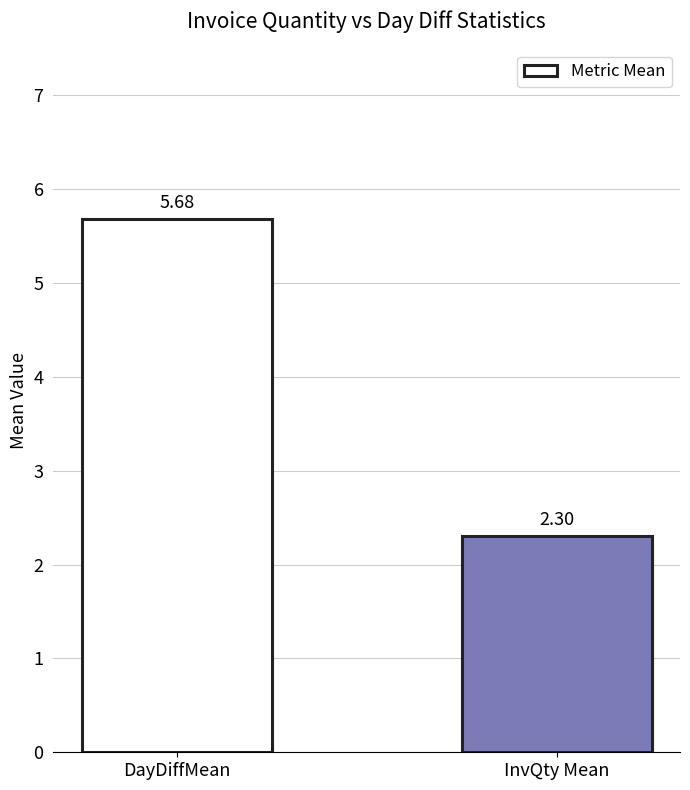

Approximately how many times larger is the value at DayDiffMean compared to InvQty Mean?

2.5